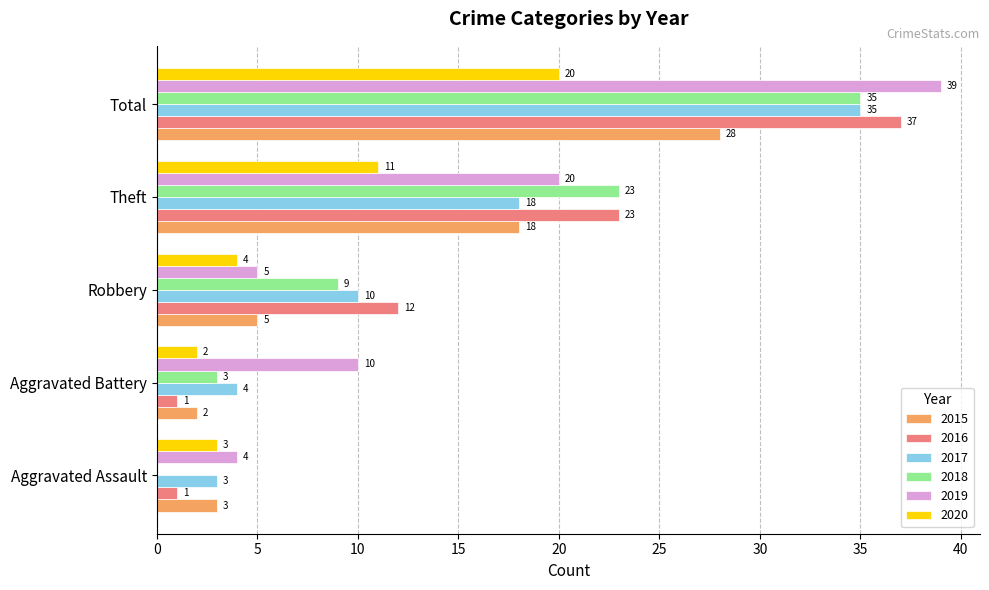

What is the greatest value displayed?

39